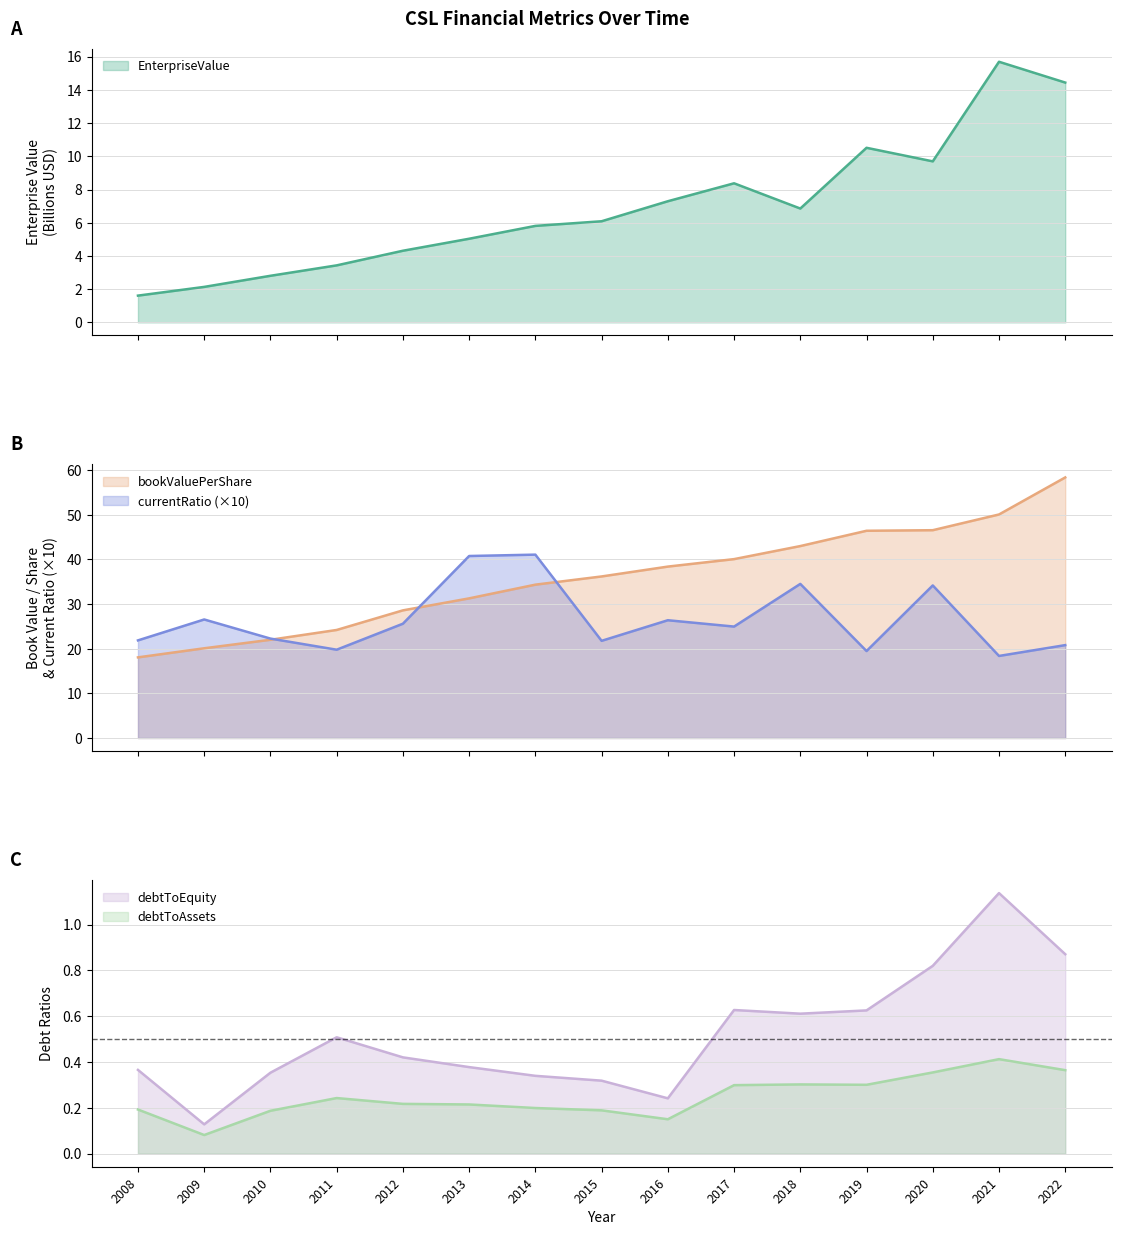

Between 2016 and 2019, which is larger?

2019